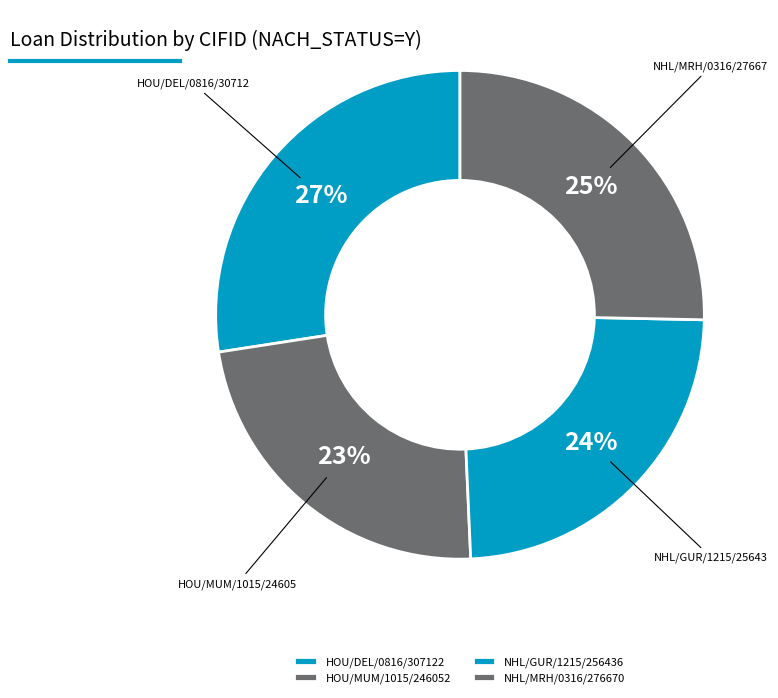

Combined, what portion of the pie is HOU/MUM/1015/246052 and NHL/MRH/0316/276670?

48.6%